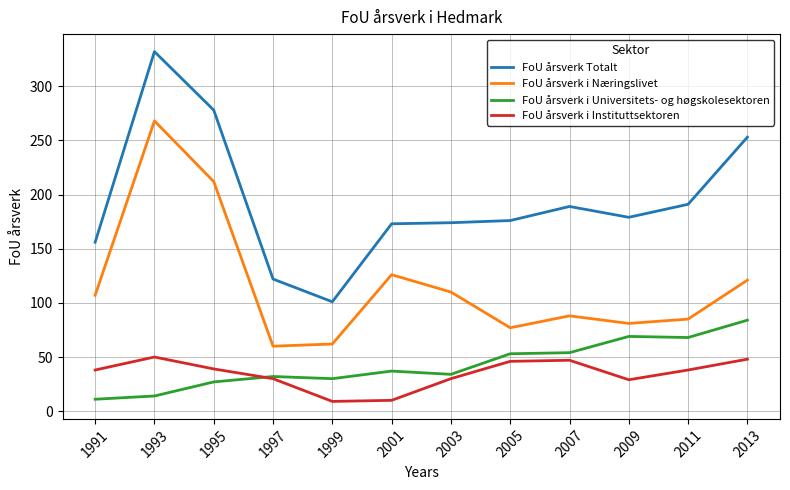

Where does the FoU årsverk Totalt series first go above 179?

1993